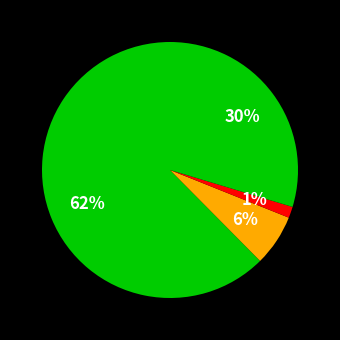

To the nearest percent, what is the difference between the largest and smallest slice percentages?

61%